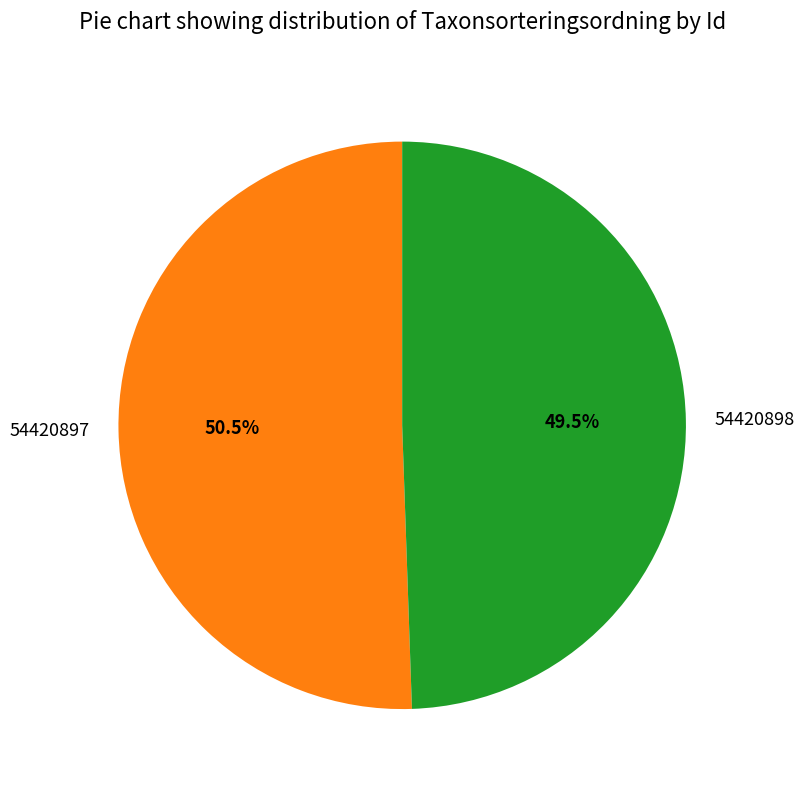

How many slices are in this pie chart?

2